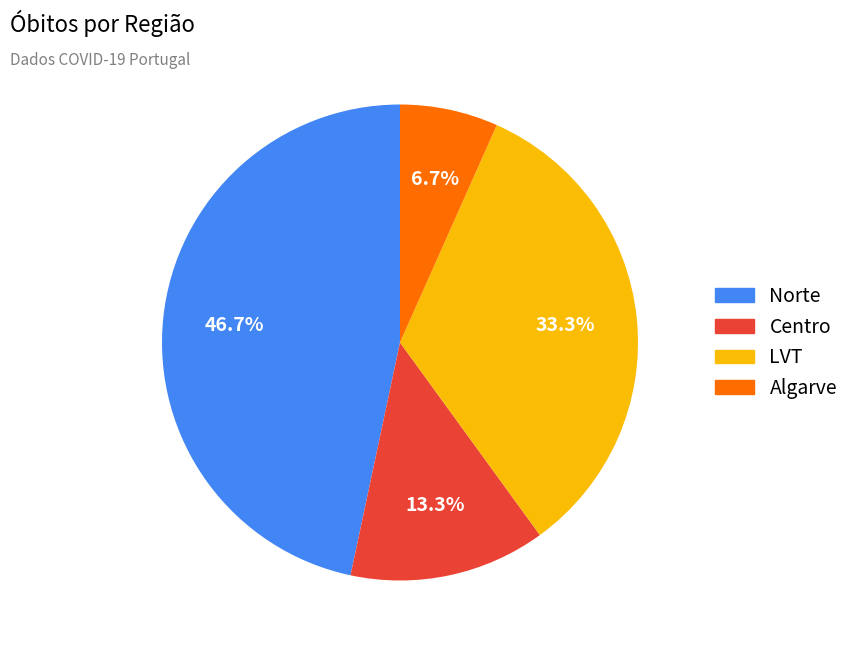

Does any single category account for the majority?

No